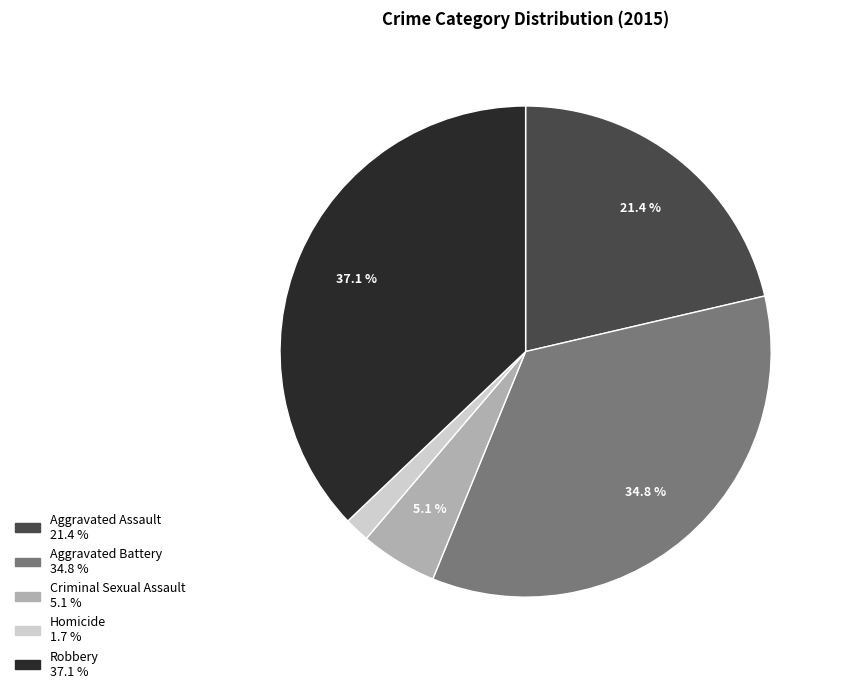

Does Criminal Sexual Assault account for over 50% of the chart?

No